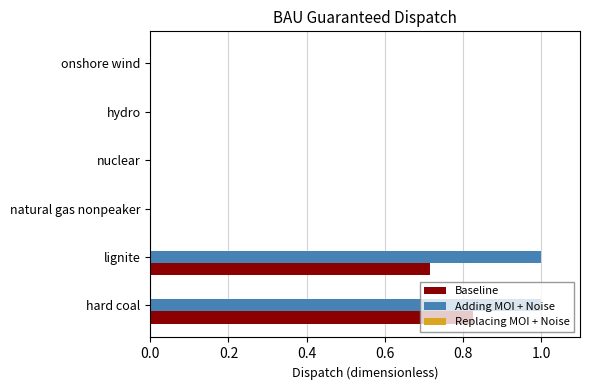

Is the value of Adding MOI + Noise at nuclear greater than the value of Baseline at lignite?

No